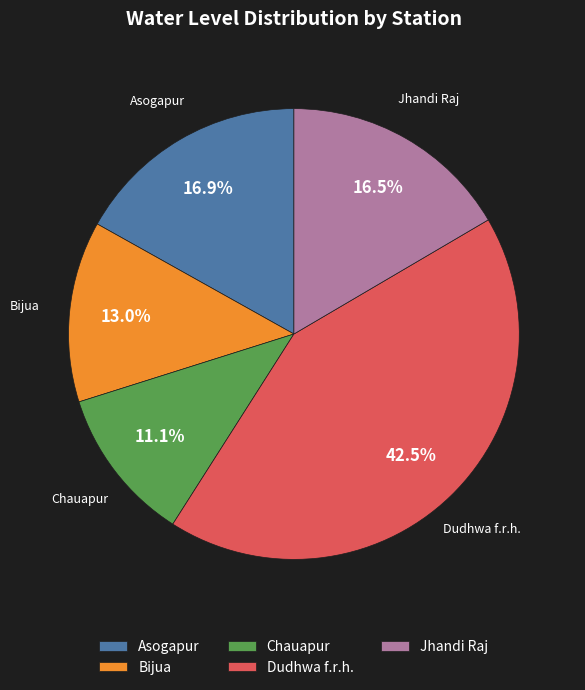

What percentage is the Bijua slice, to the nearest percent?

13%